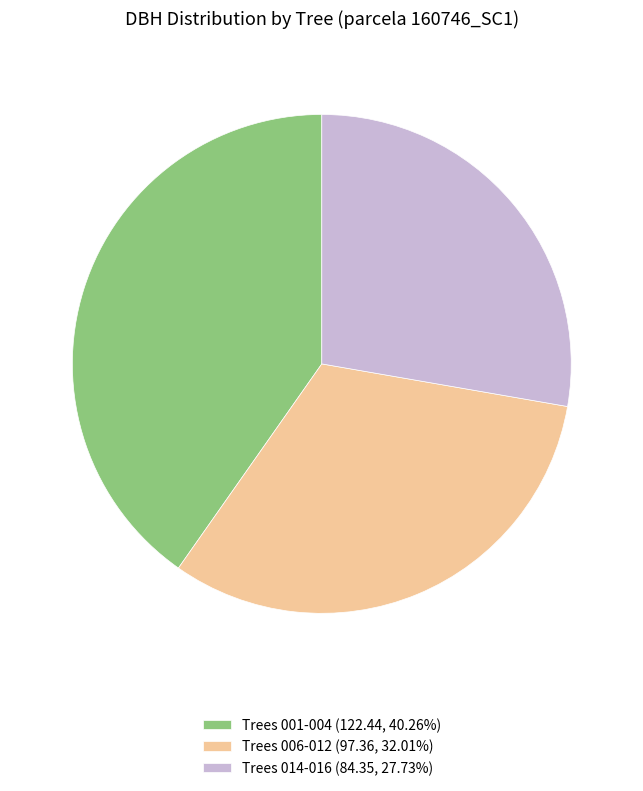

Combined, do Trees 001-004 (122.44, 40.26%) and Trees 014-016 (84.35, 27.73%) account for over 50%?

Yes